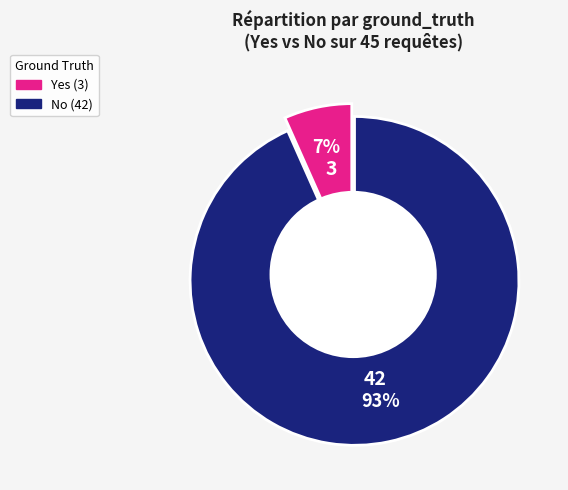

Count the number of slices in the pie.

2